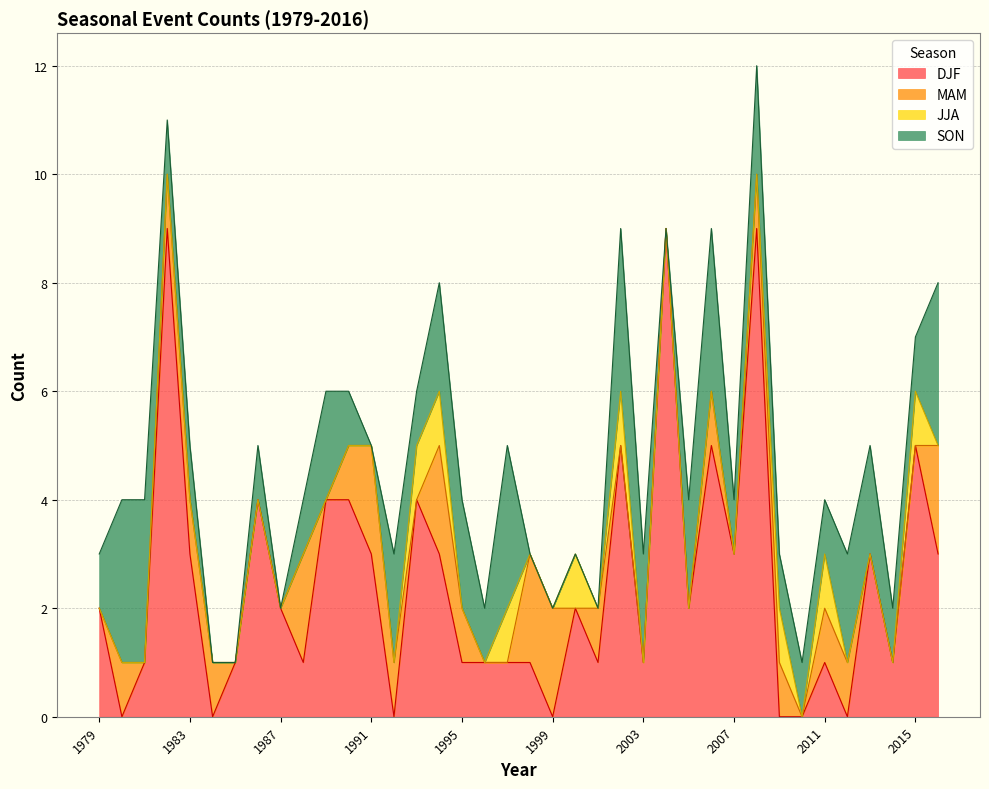

At 1982, list the series in order from largest to smallest.

DJF, MAM, SON, JJA